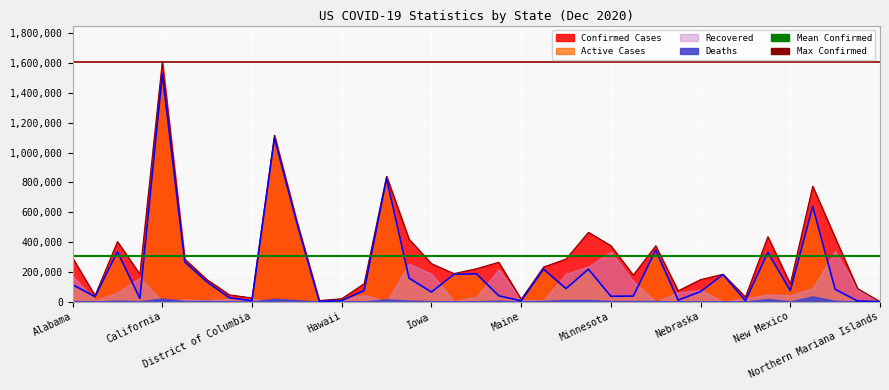

At which label is Mean Confirmed (~303595) closest to 303595?

Alabama